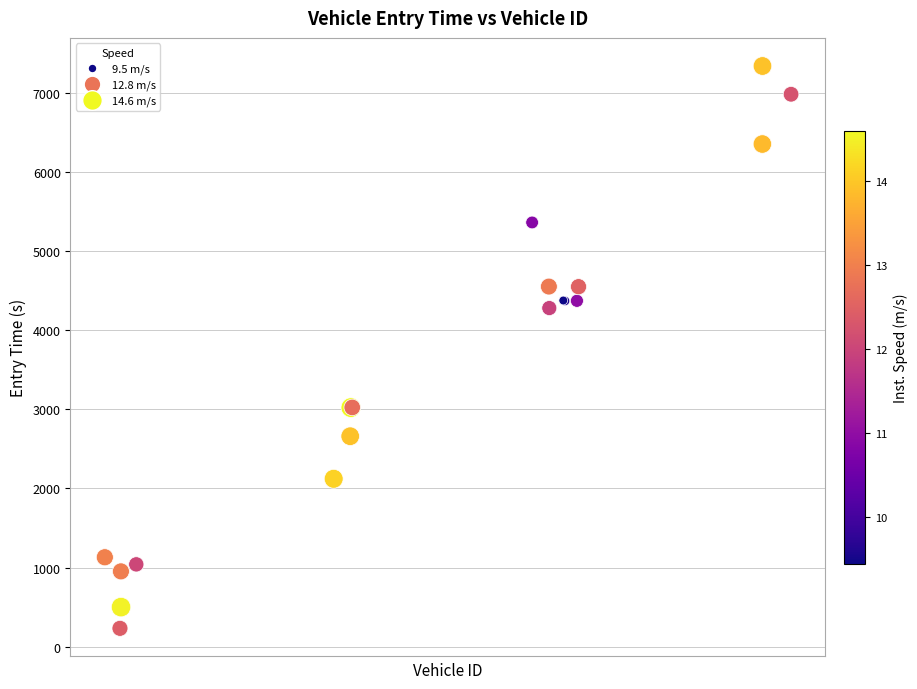

What Y value in the scatter plot is closest to 3785?

4280.2